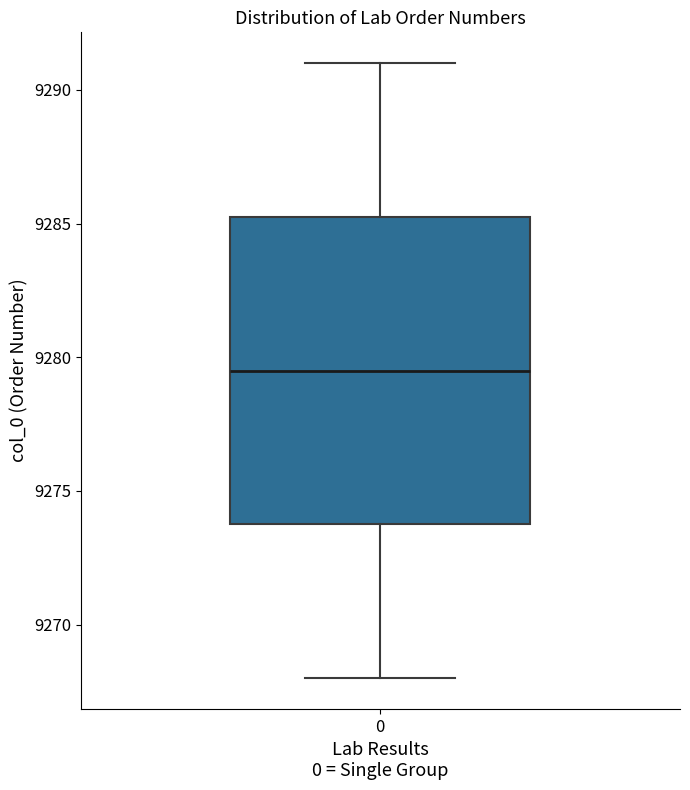

Where does the lower whisker of the box at x = 0 end on the y-axis? The values are not printed on the chart, so give them approximately, as read against the axis.

9268.0